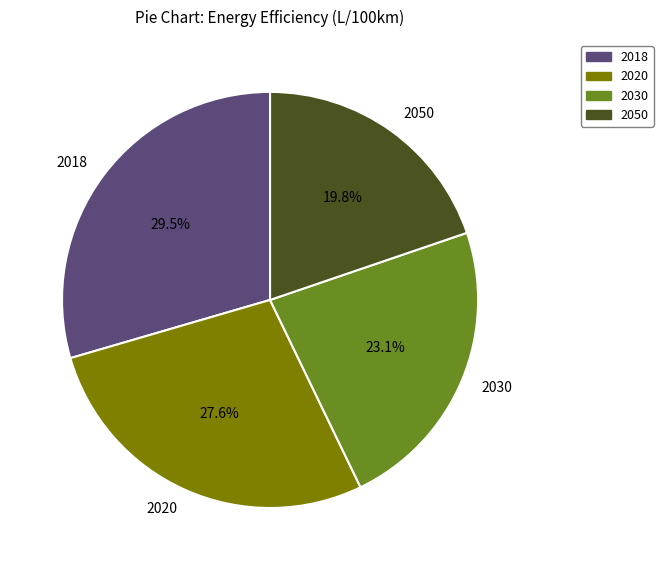

Rank the categories by value from highest to lowest.

2018, 2020, 2030, 2050